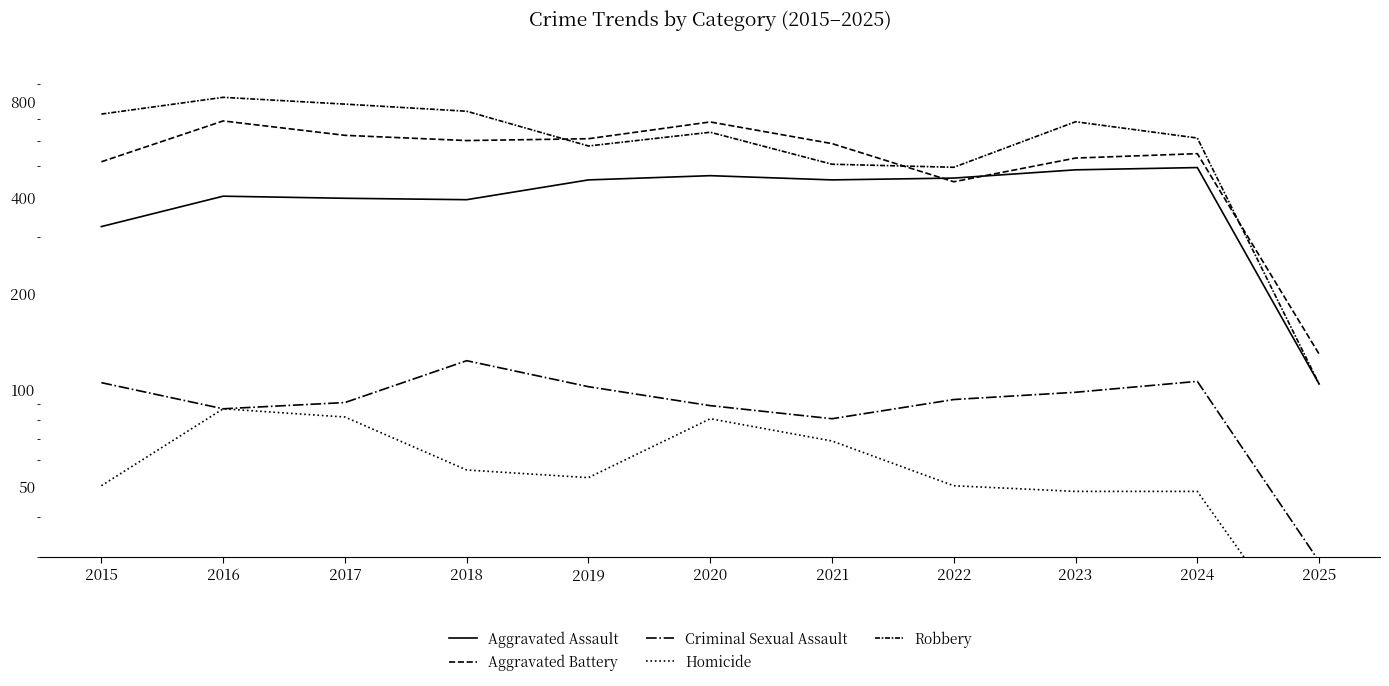

True or false: Homicide has a value of 50 at 2015.

True